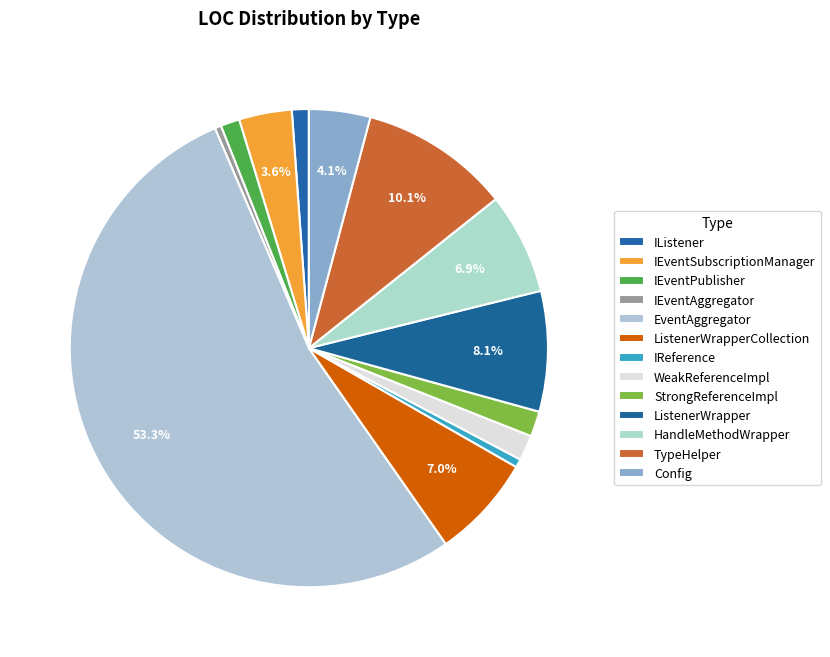

What percentage is the IEventSubscriptionManager slice, to the nearest percent?

4%